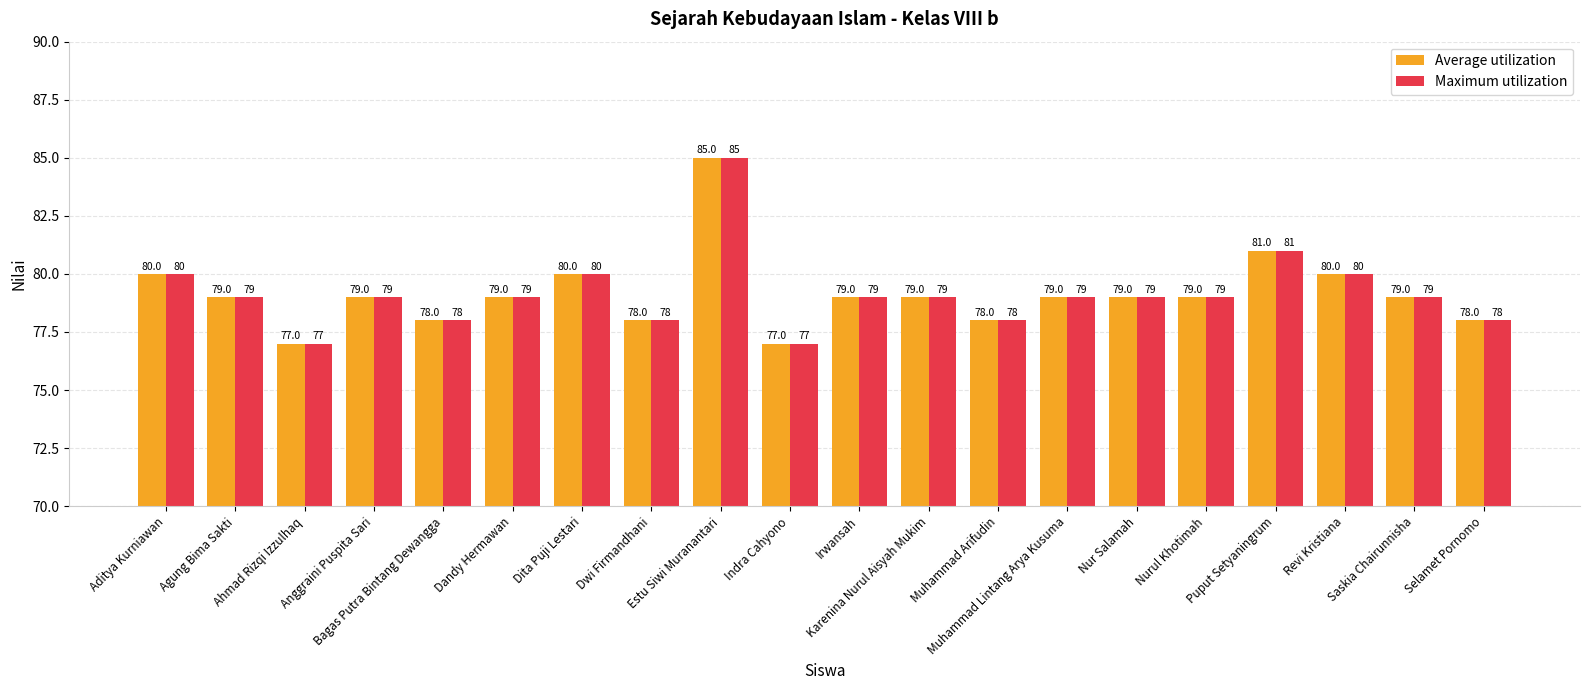

What is the minimum value for Maximum utilization?

77